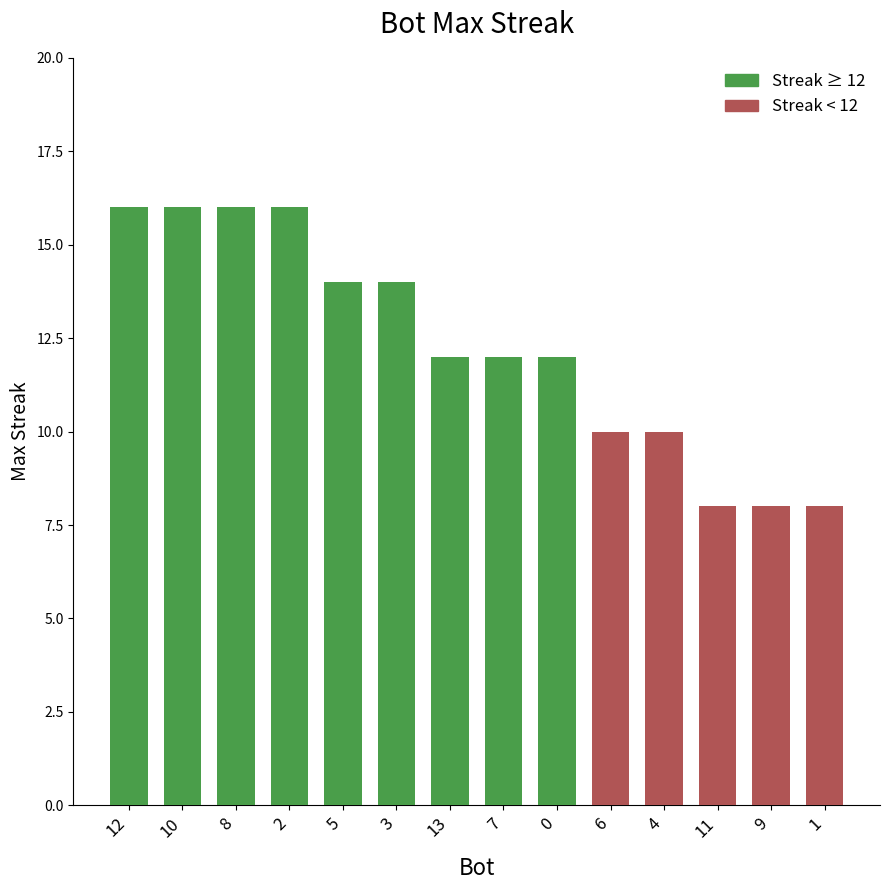

Where does the data first go above 12?

12